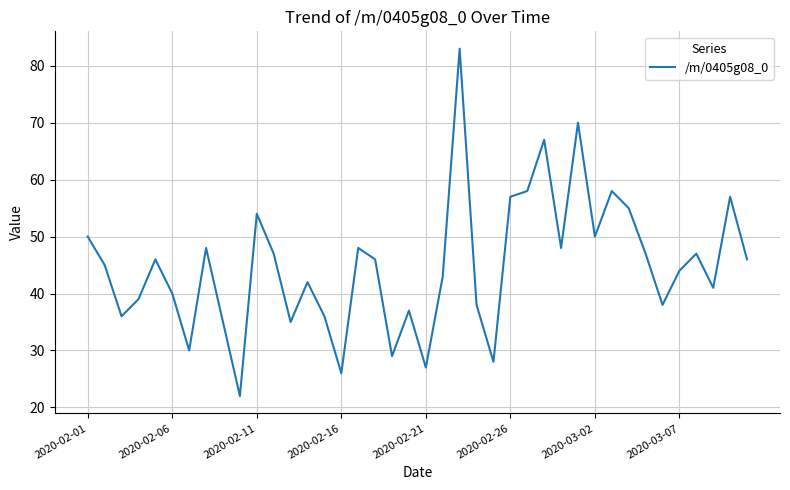

What is the difference between the maximum and minimum values?

61